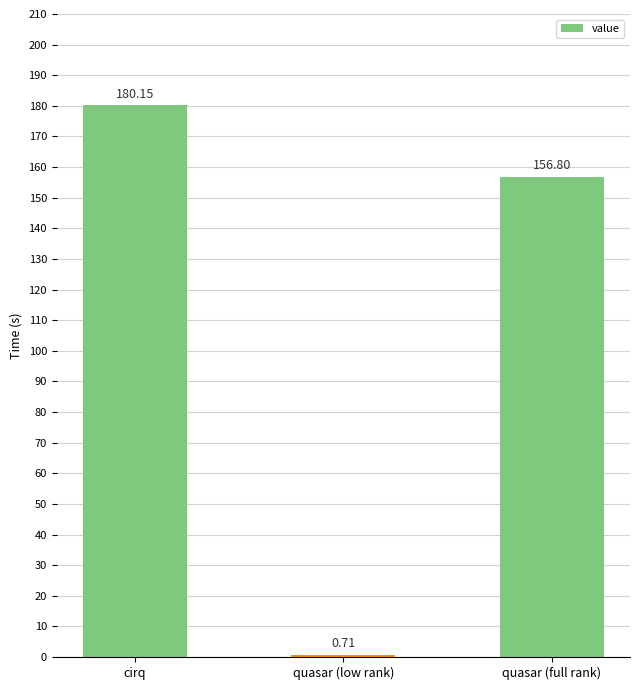

What is the label of the 3rd bar from the right?

cirq